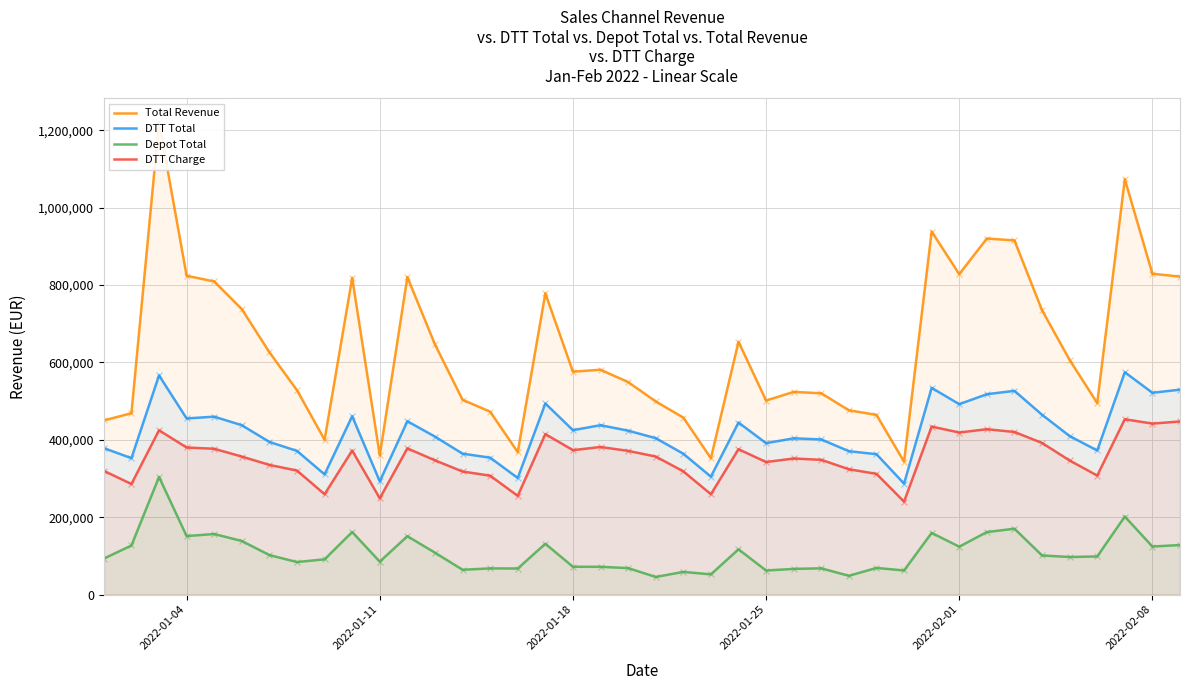

Which series has the largest total across all categories?

Total Revenue